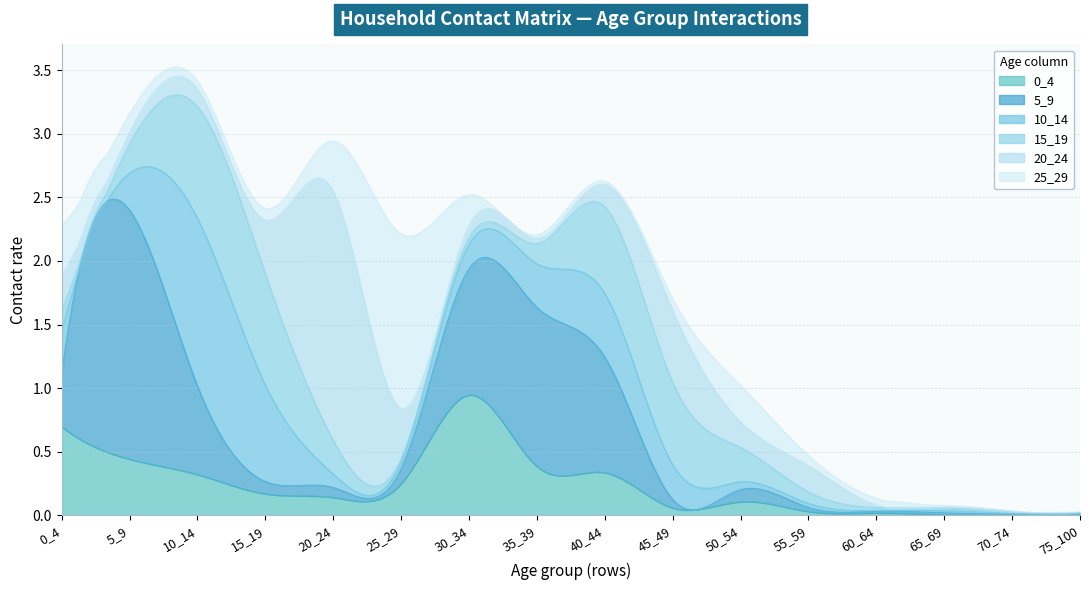

What is the sum of all 15_19 values?

4.4